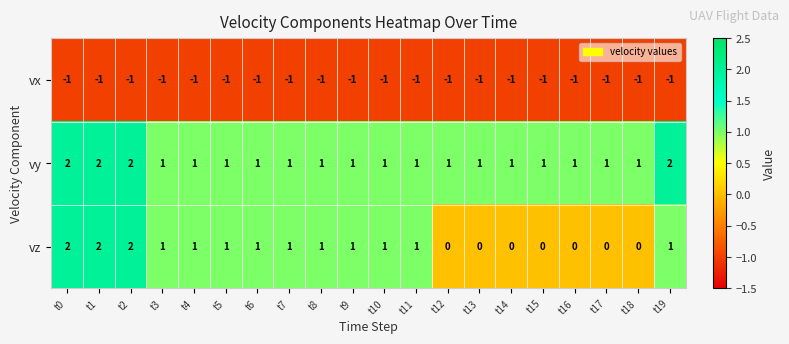

What is the sum of the vy values at t0 and t13?

3